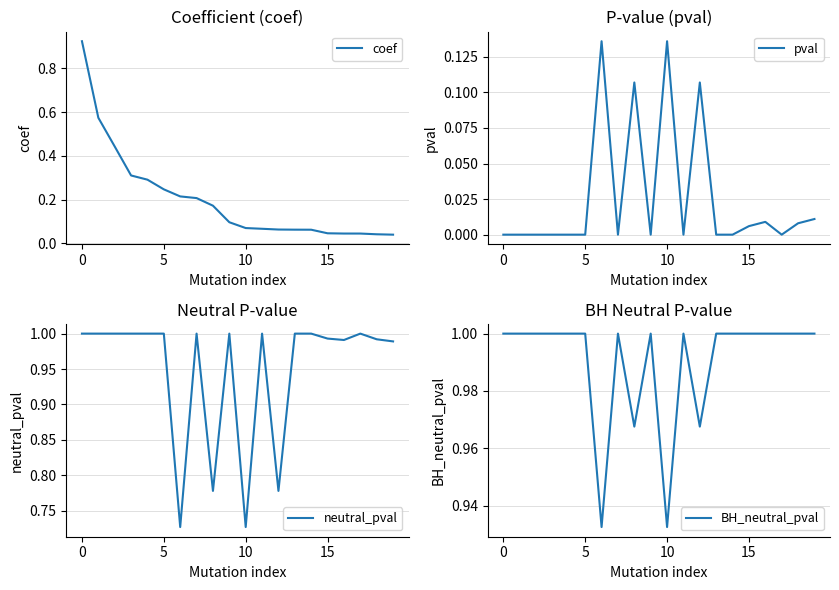

Which category has the highest value in the pval series?

6